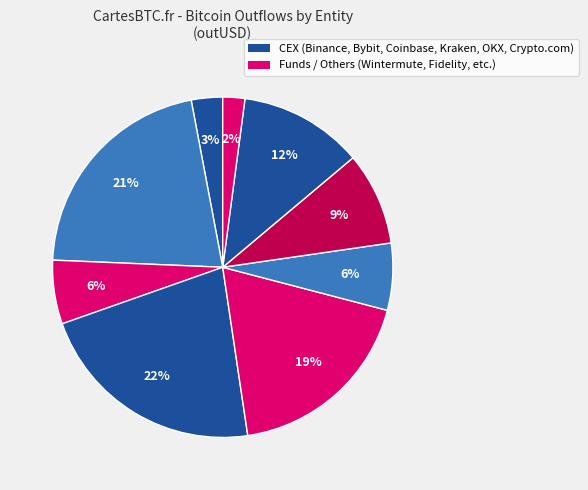

How many slices are in this pie chart?

9